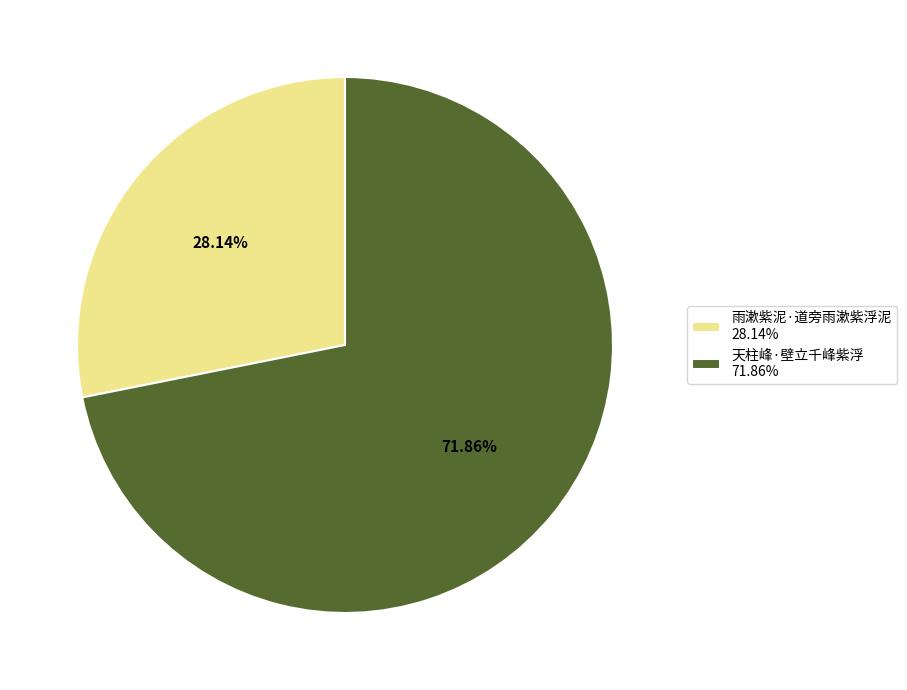

Count the number of slices in the pie.

2